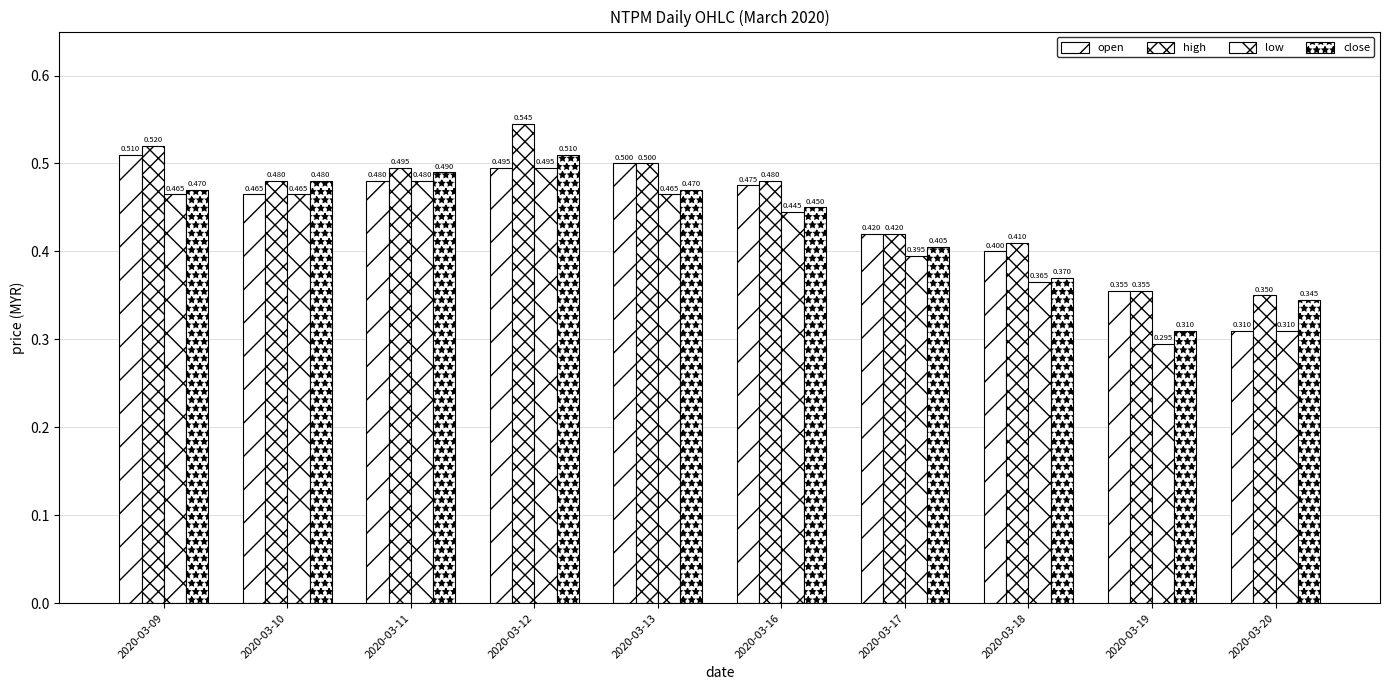

How many bars are there in total?

40